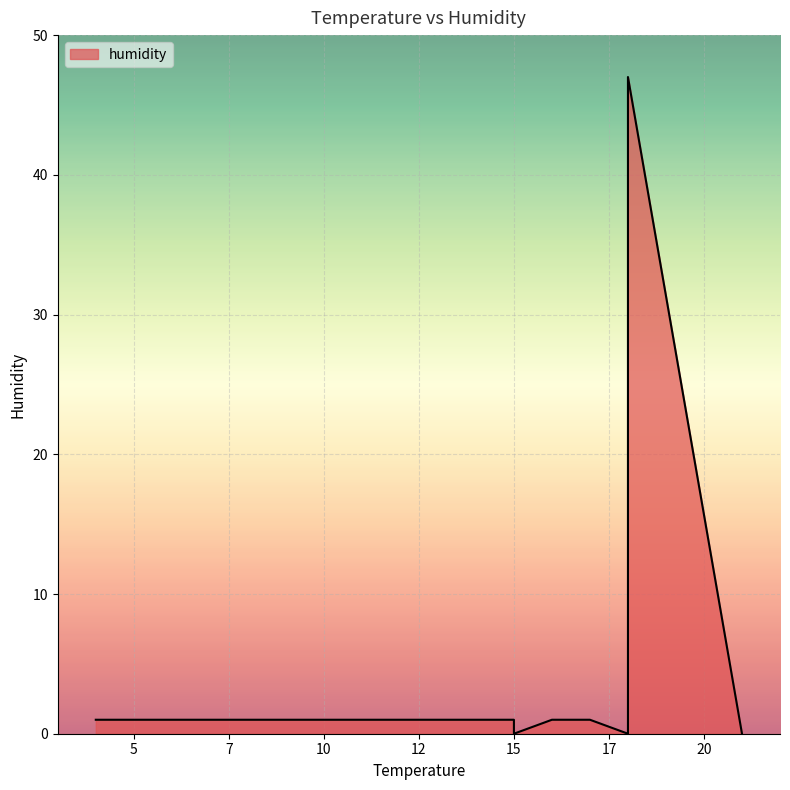

How many categories are shown in the chart?

40